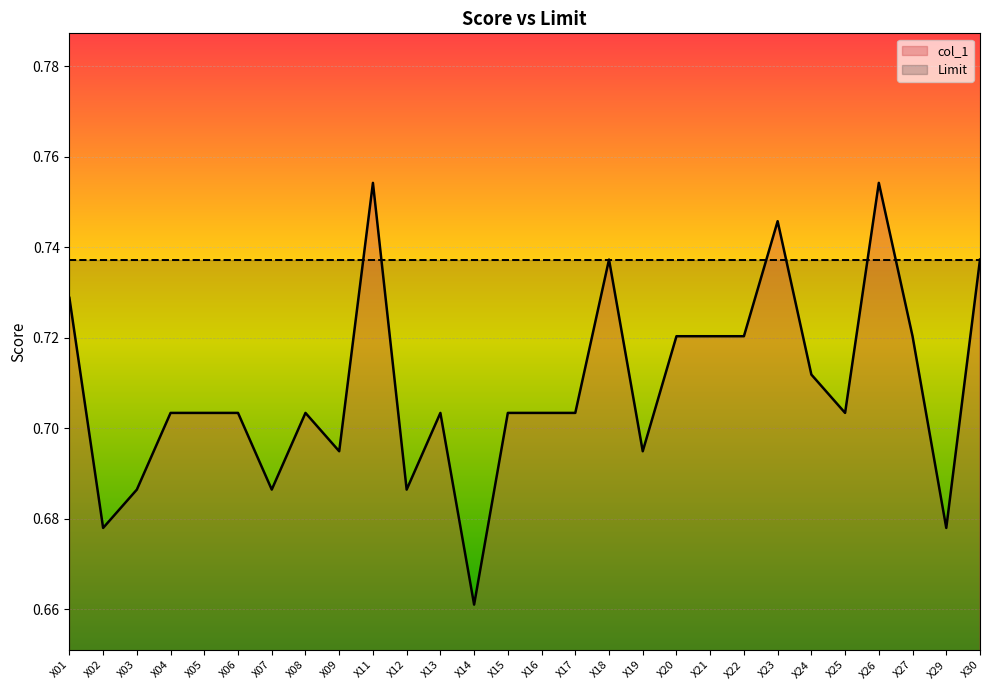

Count the number of data series in this chart.

2